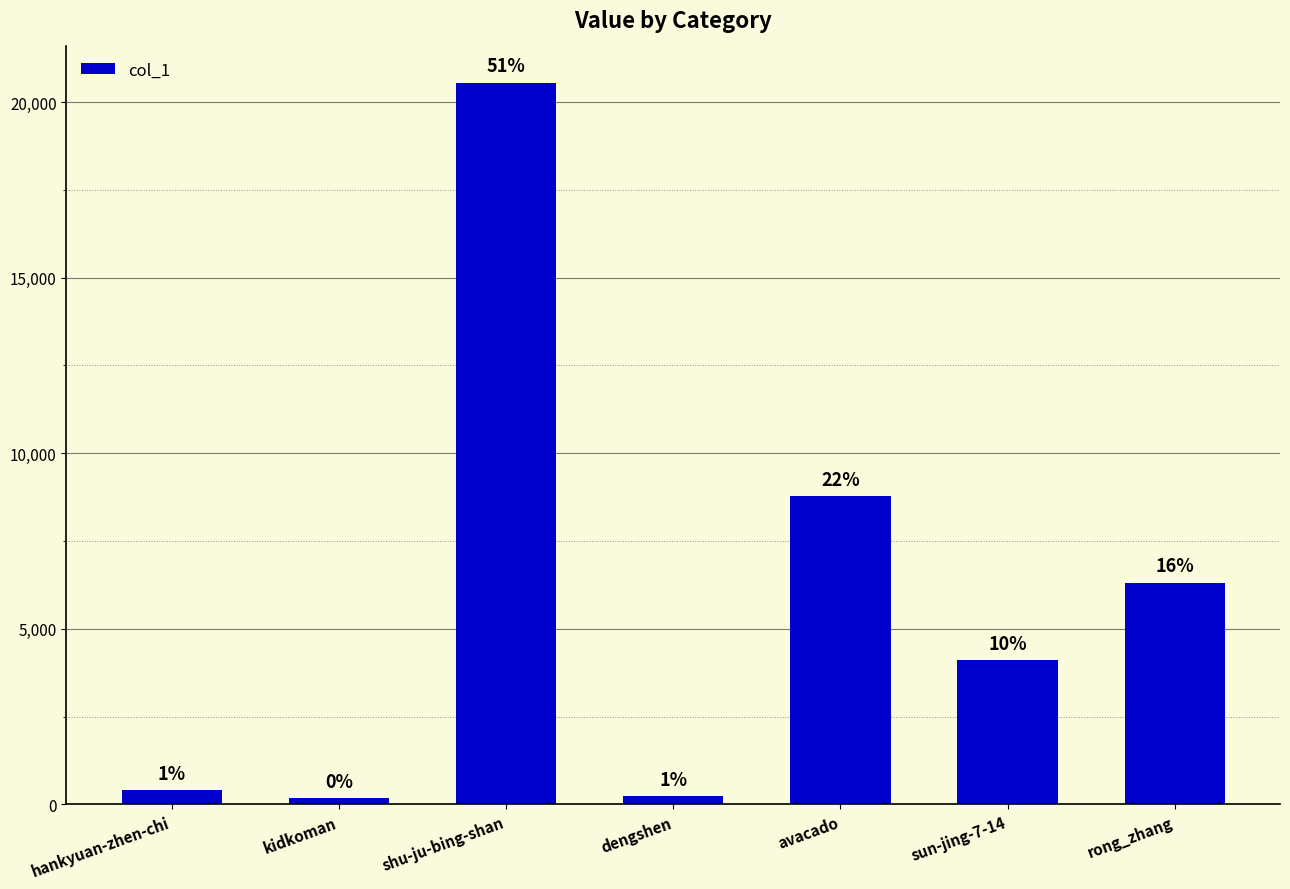

Which category has the highest value across all series?

shu-ju-bing-shan